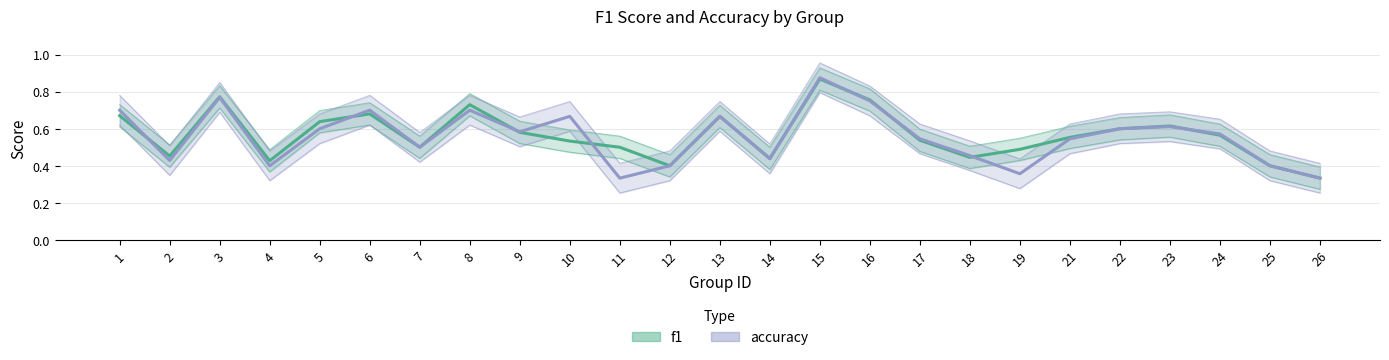

What is the total value across all series at 16?

1.5